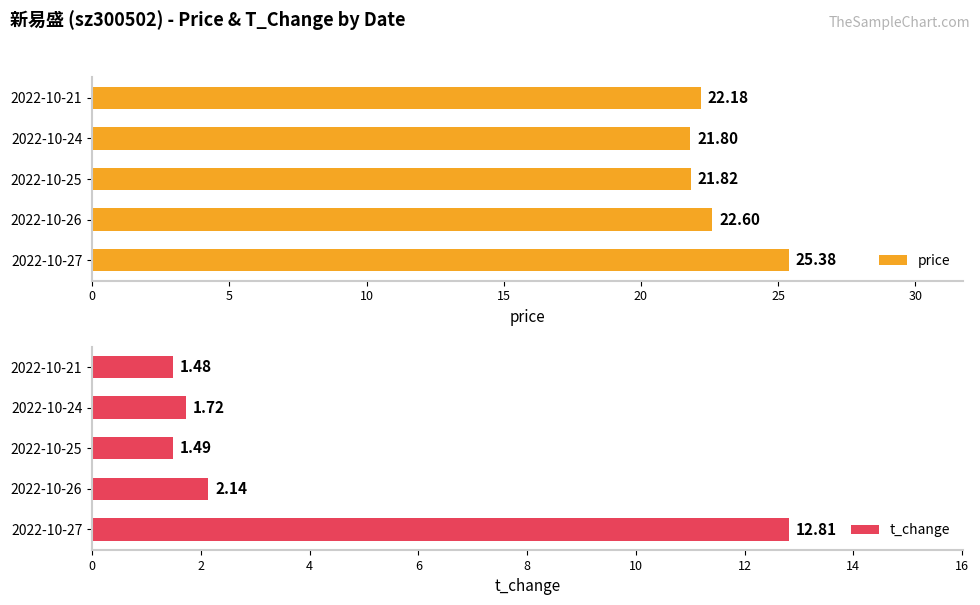

What is the sum of all price values?

113.8